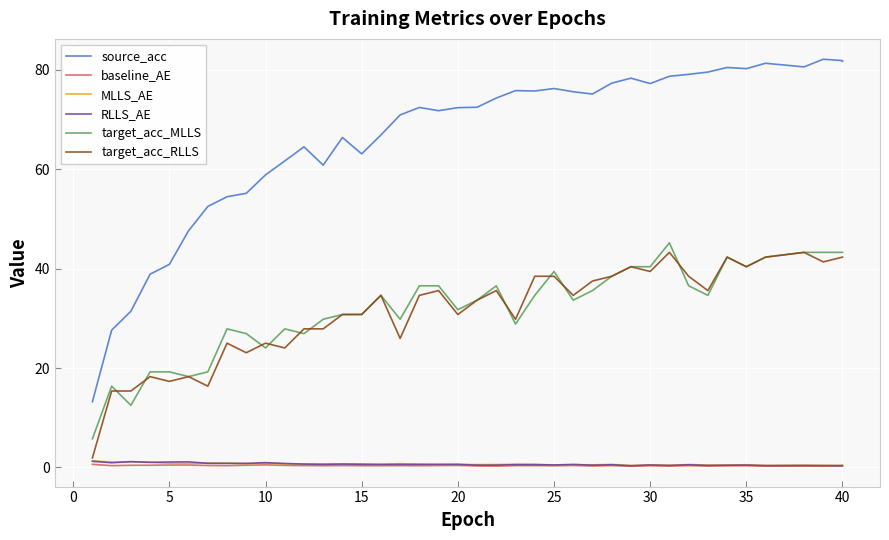

What is the minimum value for RLLS_AE?

0.3